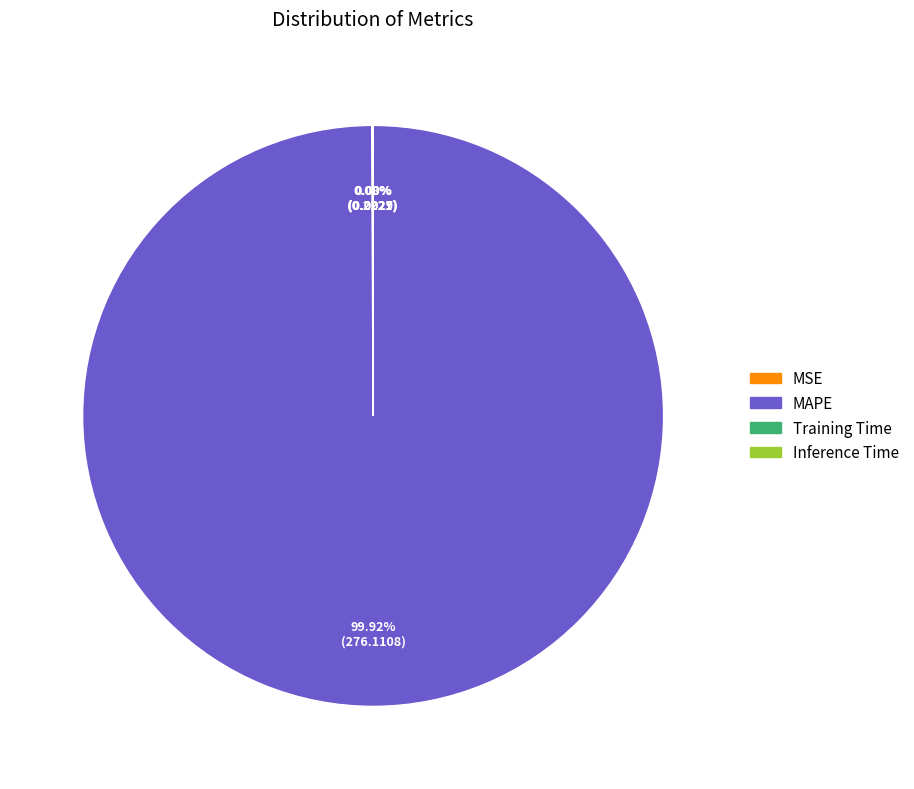

Which slice is the largest?

MAPE